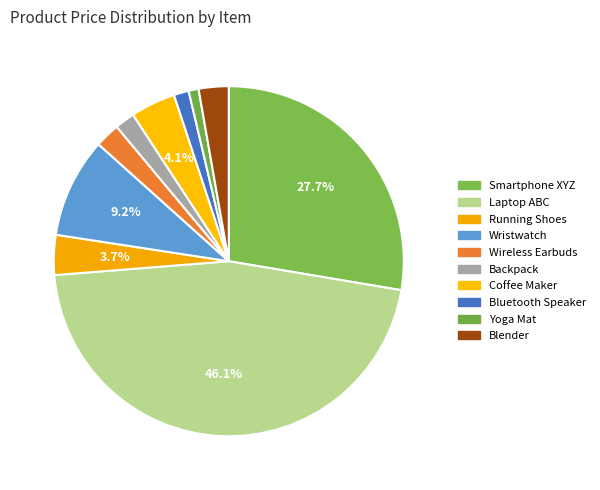

Does any single category account for the majority?

No